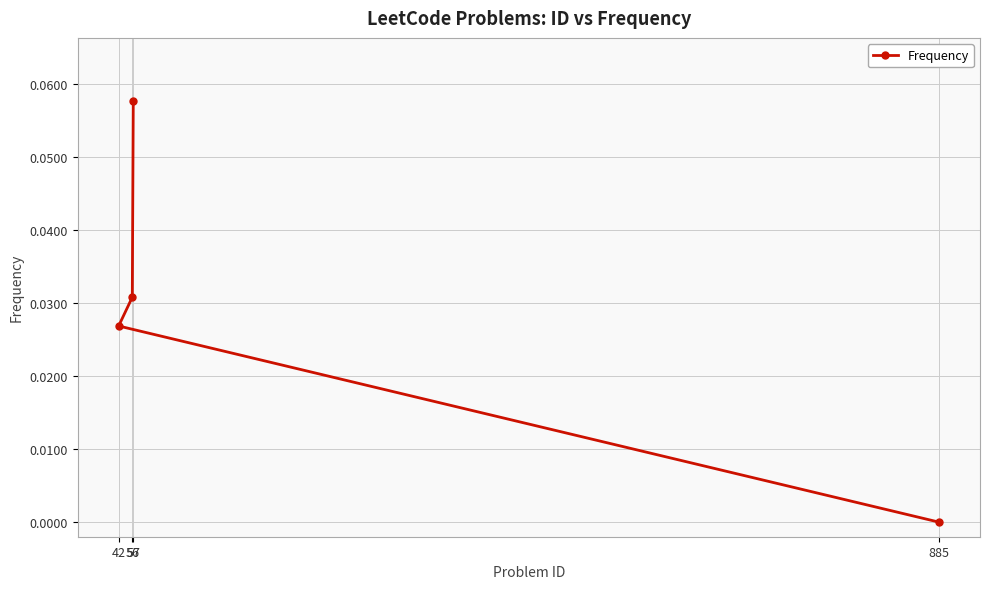

Does the chart display data point markers on the line(s)?

Yes